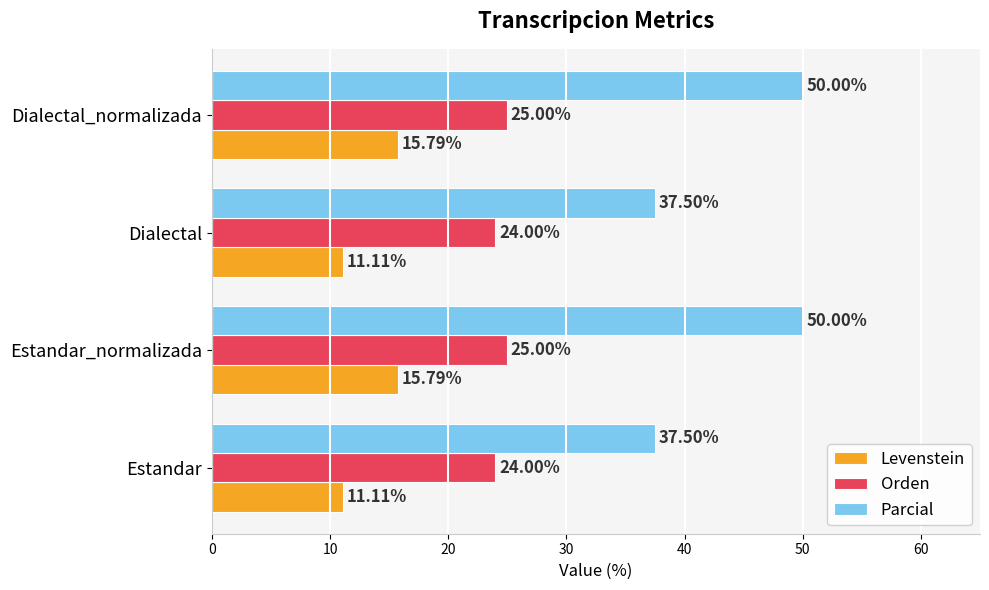

What is the total value across all series at Estandar_normalizada?

90.8